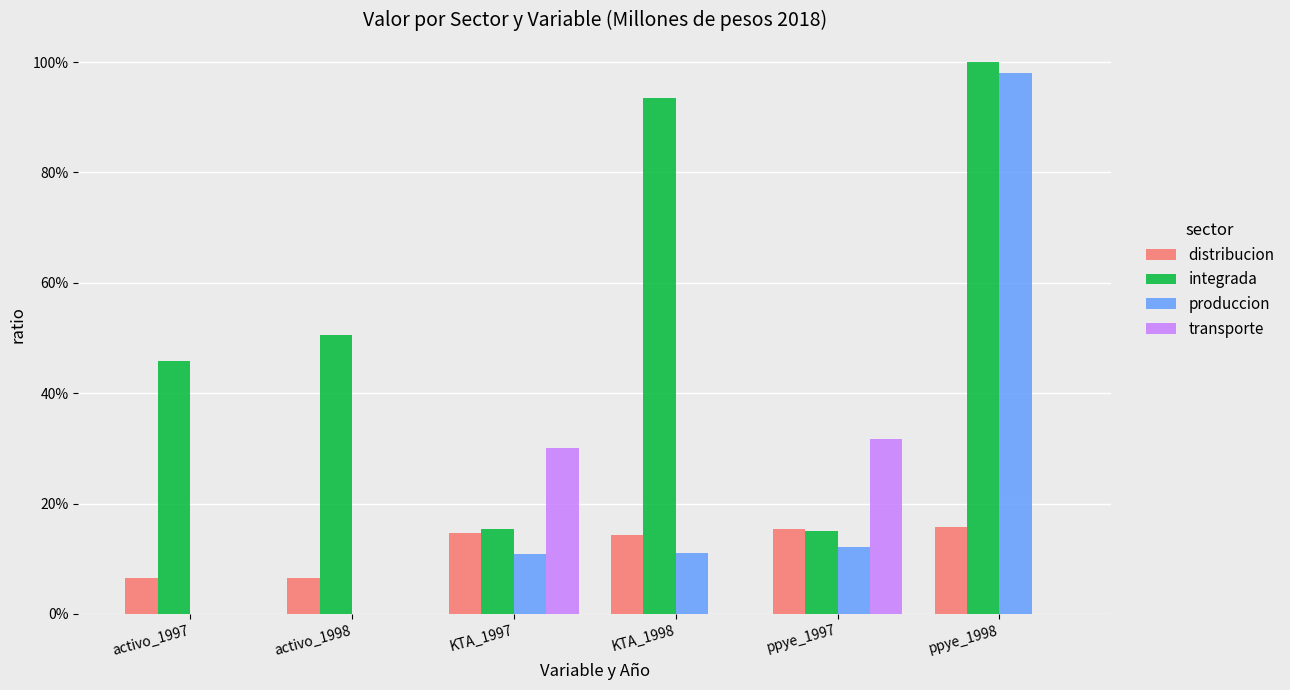

List the labels in order of produccion value, smallest first.

activo_1997, activo_1998, KTA_1997, KTA_1998, ppye_1997, ppye_1998